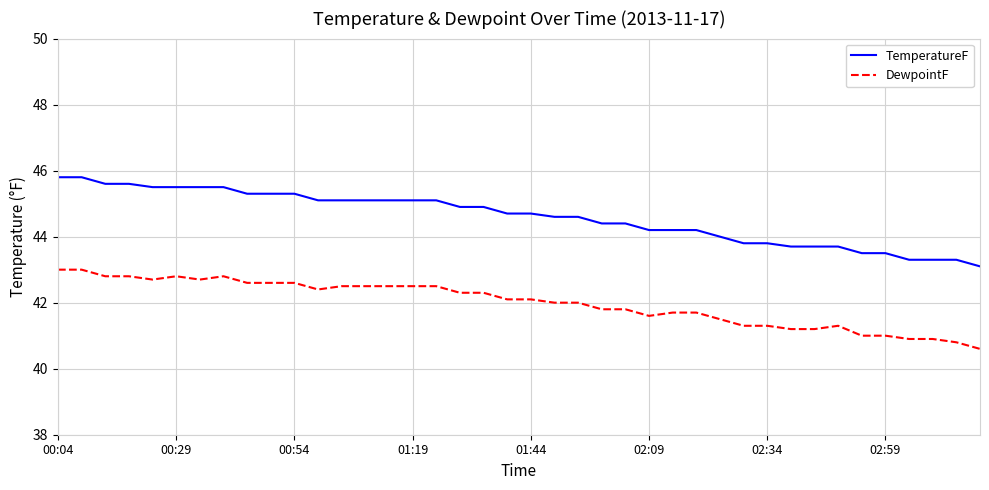

List the series in order of their peak value, lowest first.

DewpointF, TemperatureF